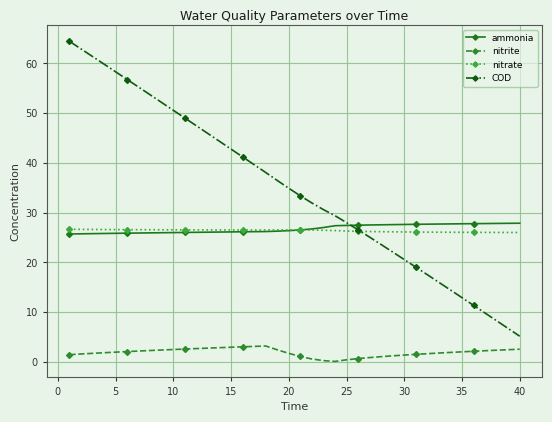

Is this an area chart (filled region under the line)?

No